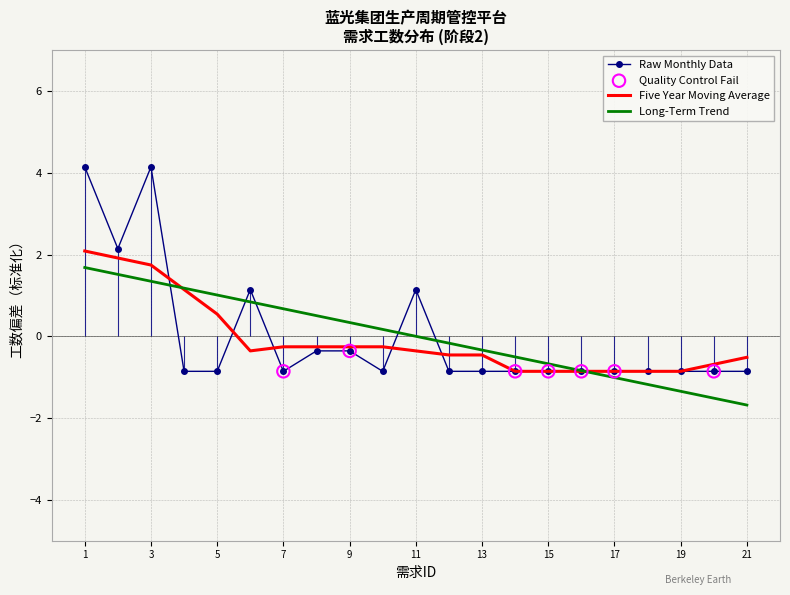

What is the change in value from 9 to 15?

-0.5